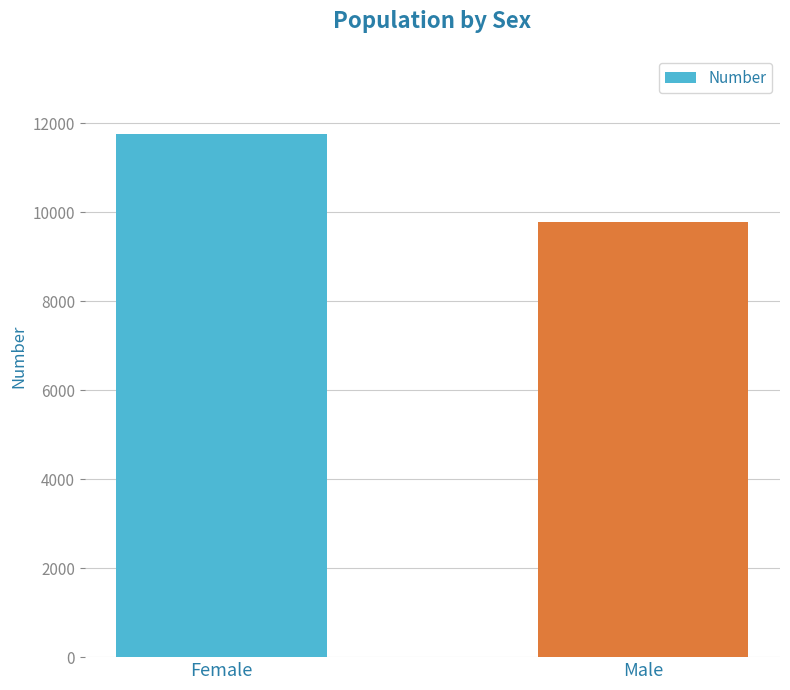

The chart shows a value of 17241 at Male. True or false?

False